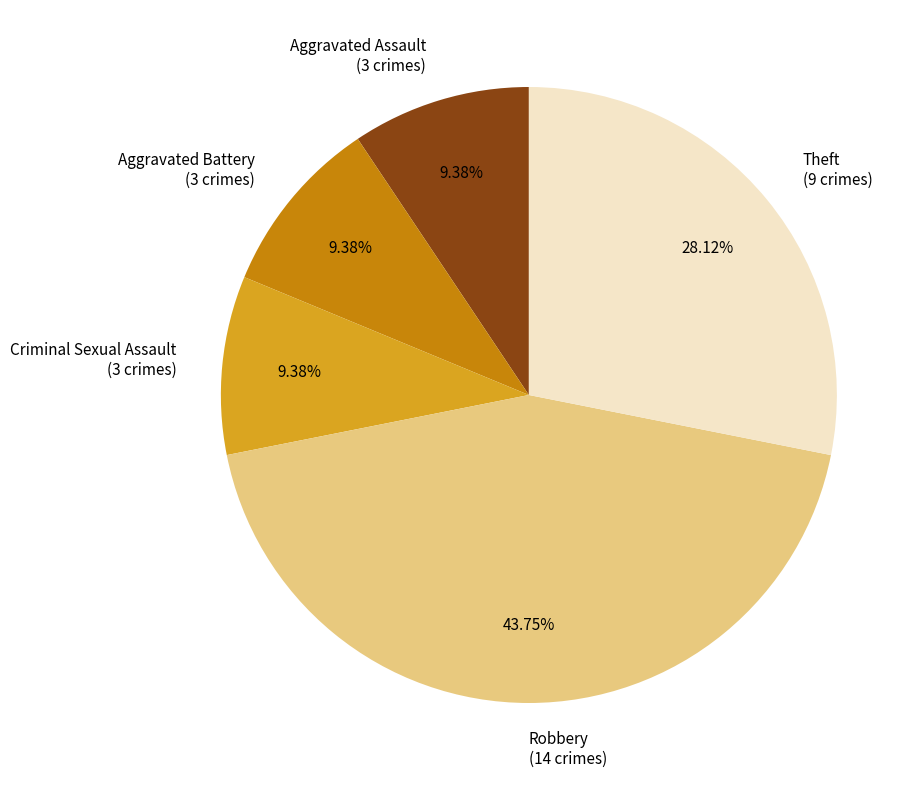

Is it true that Aggravated Battery is 14% of the pie?

False